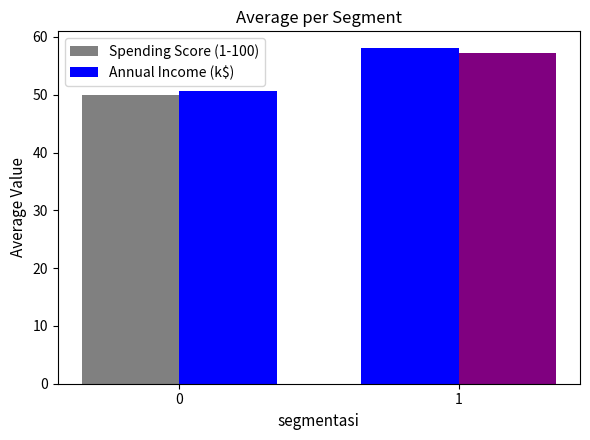

What is the spread (max minus min) of values at 1?

0.8